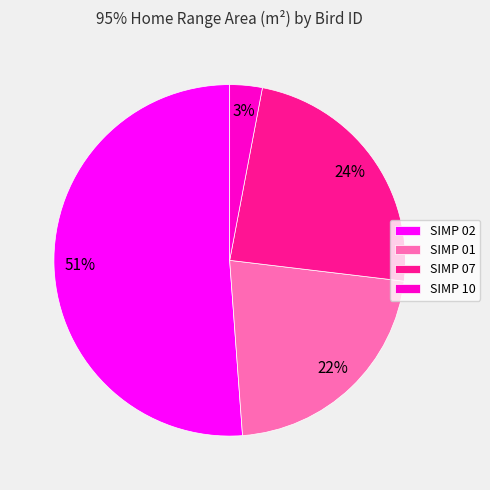

What percentage is the SIMP 07 slice, to the nearest percent?

24%